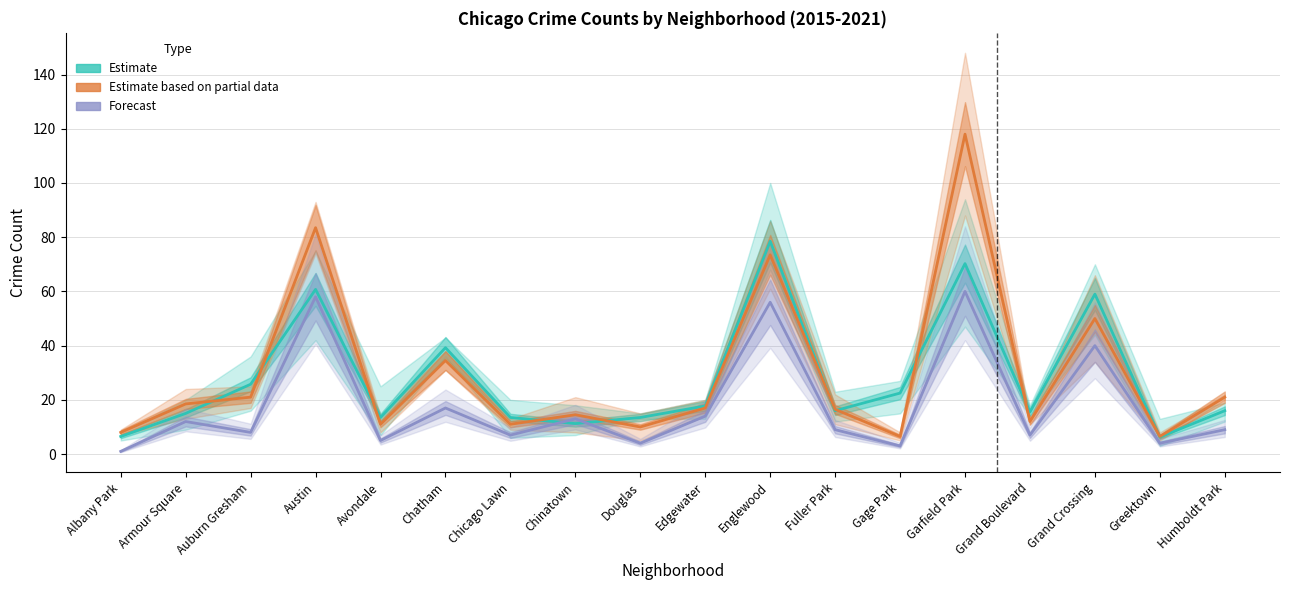

At how many categories does at least one series exceed 96?

1